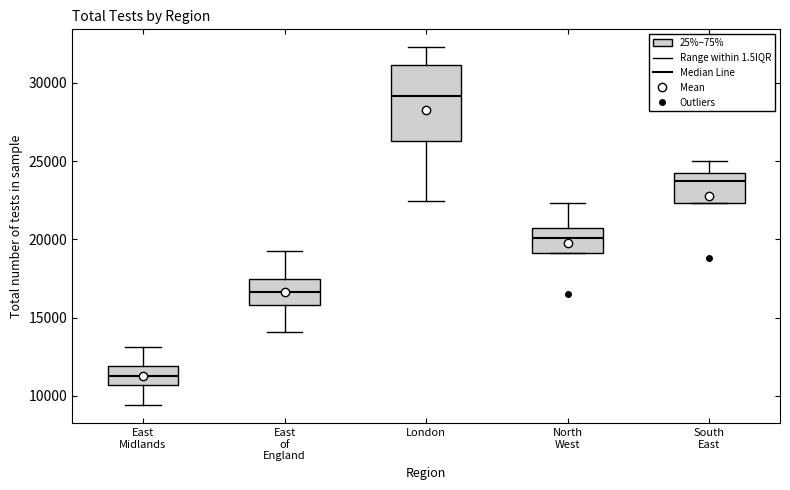

Which box is the tallest, from its lower edge to its upper edge?

London